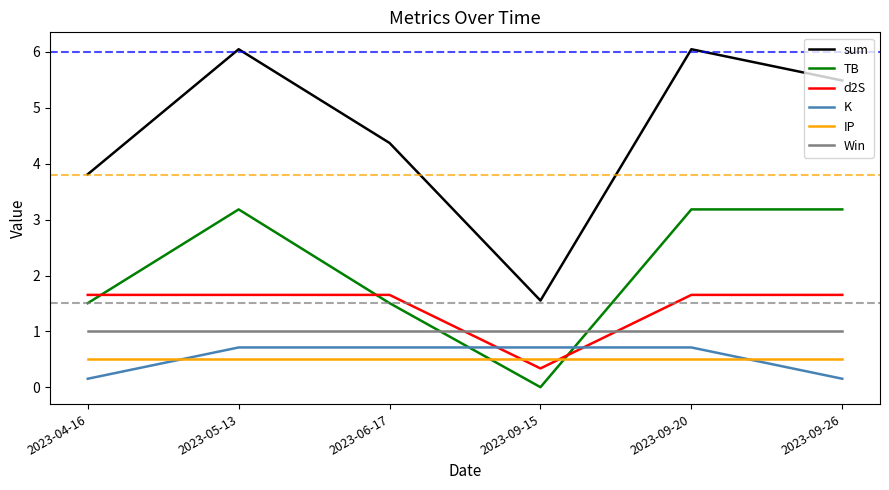

The K series shows 0.7 at 2023-09-15. True or false?

True